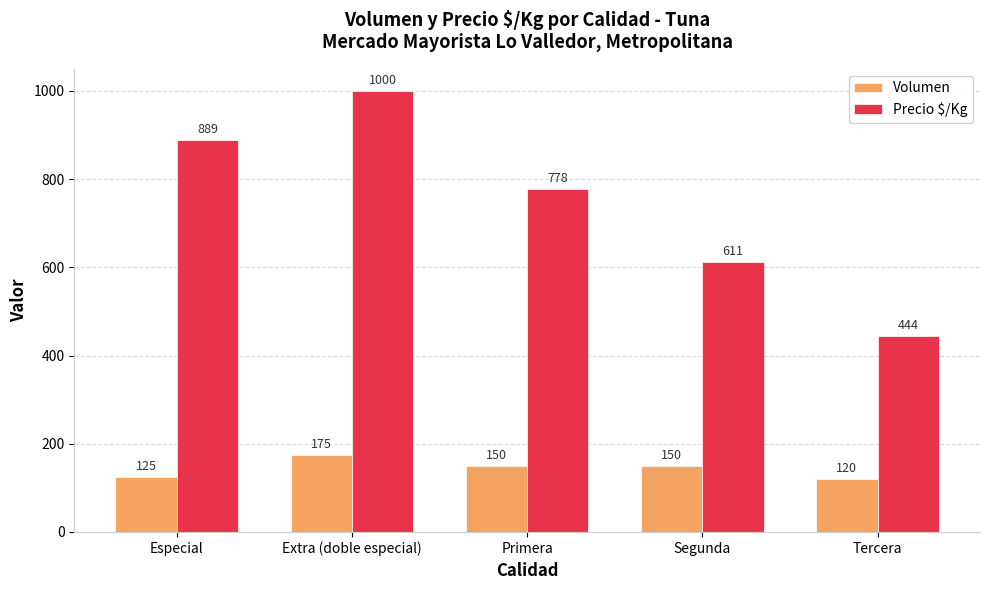

What are all the series names shown in the legend?

Volumen, Precio $/Kg